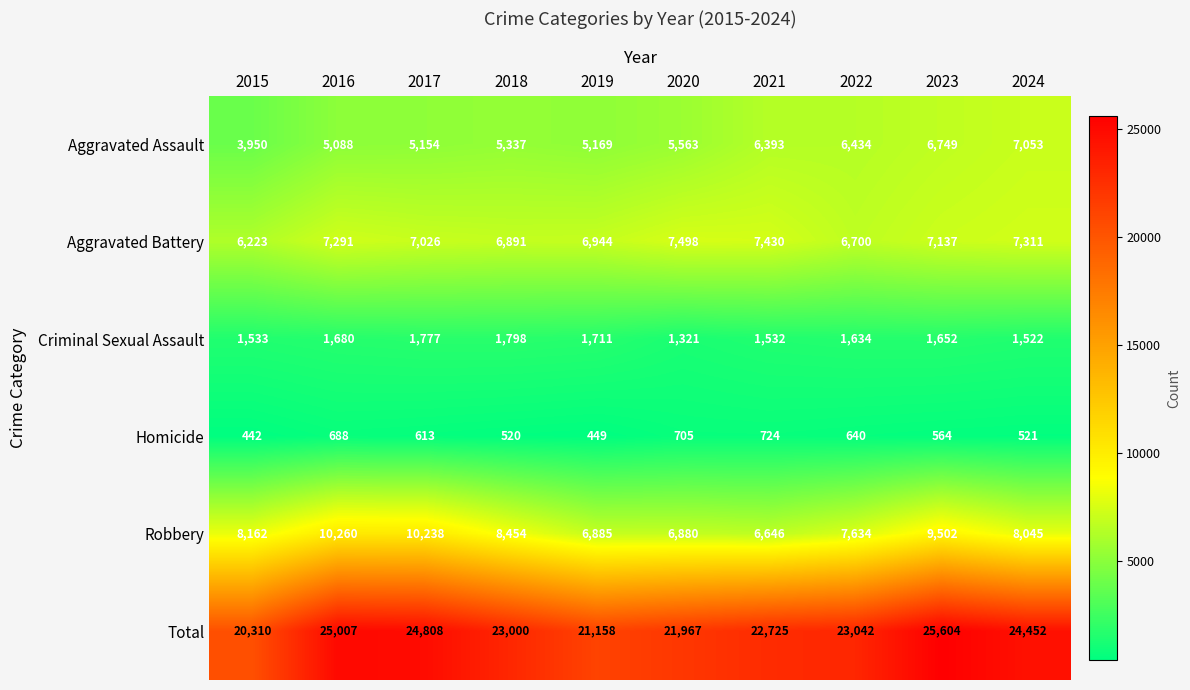

Is it true that Aggravated Assault equals 5154 at 2017?

True